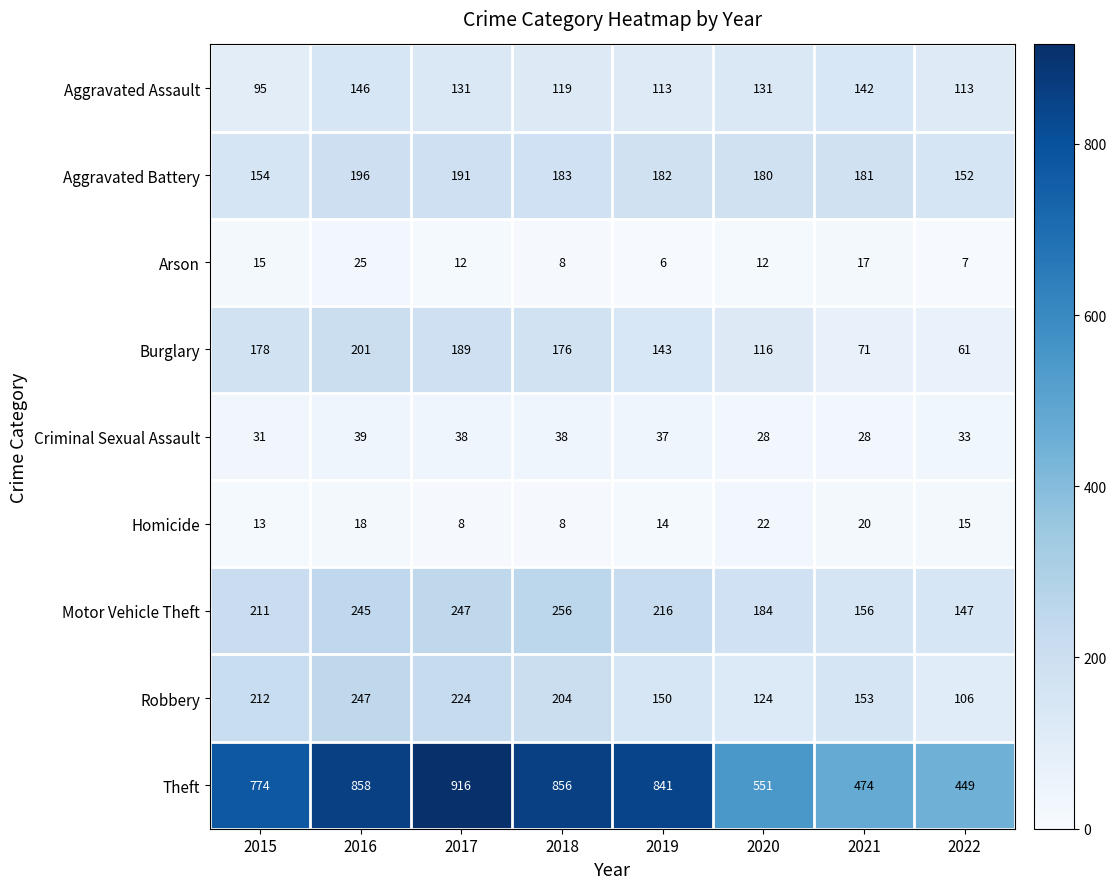

What is the approximate value of Aggravated Assault at 2019?

113